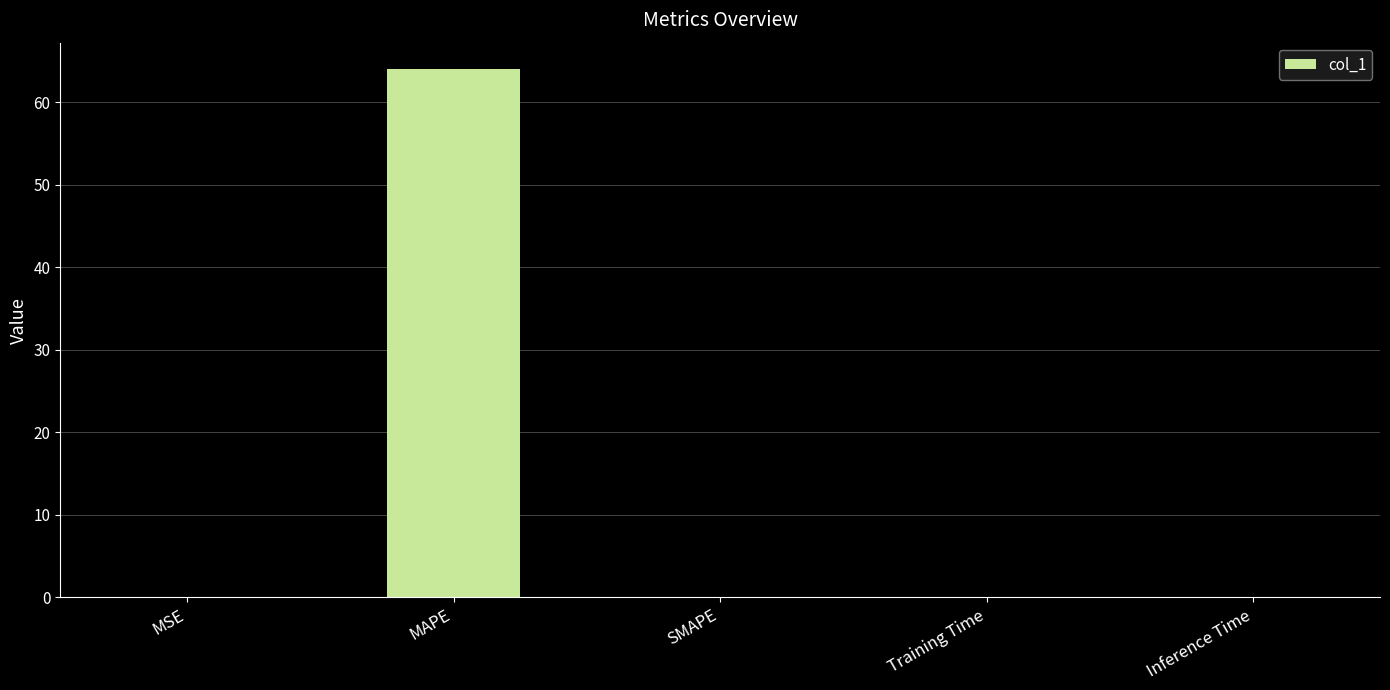

Which label corresponds to the largest value in the chart?

MAPE